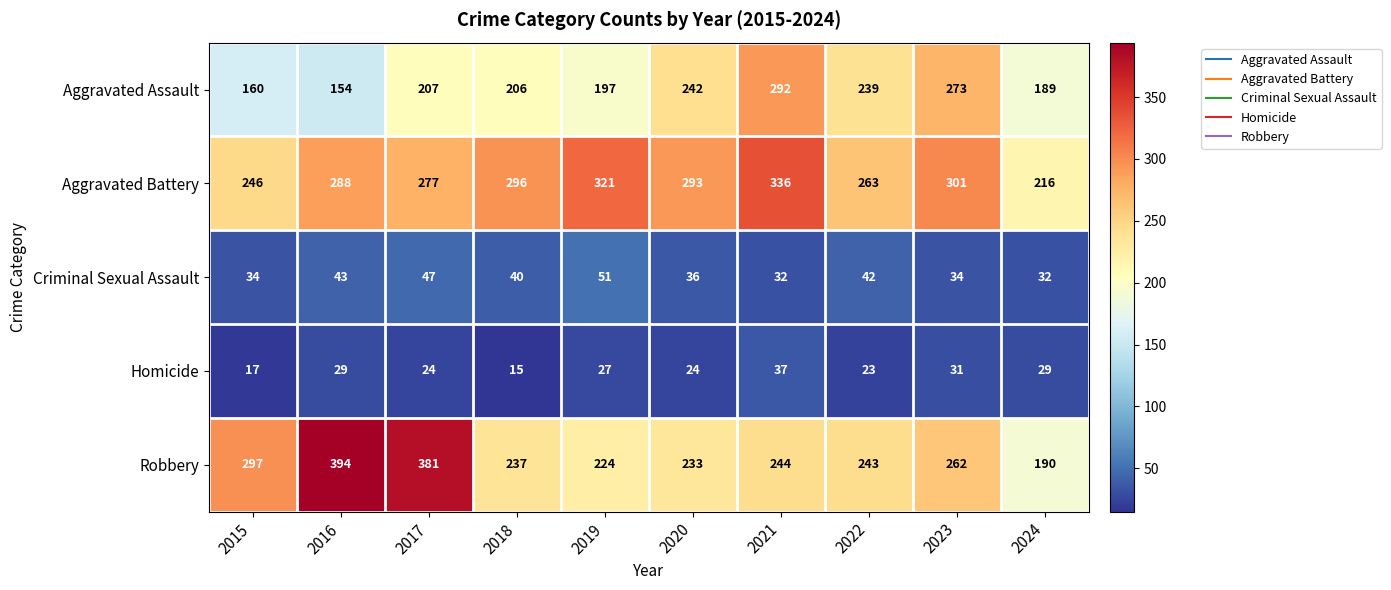

Is it true that Aggravated Battery equals 301 at 2023?

True